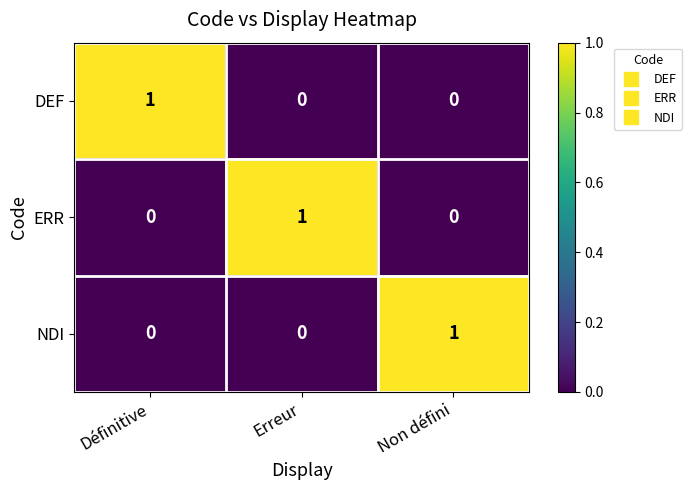

How many distinct data groups are displayed?

3